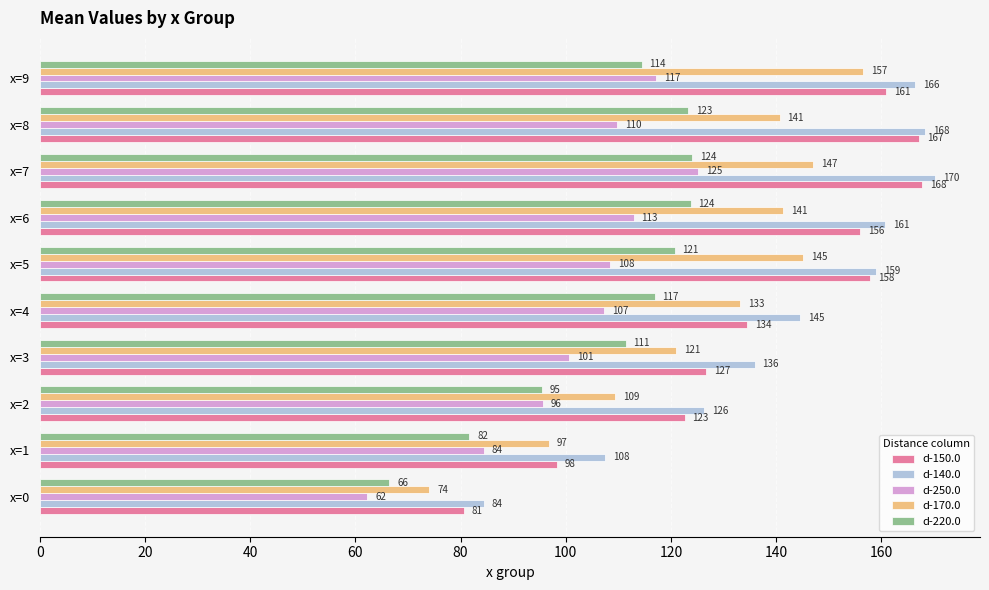

Which category has the highest value in the d-150.0 series?

x=7